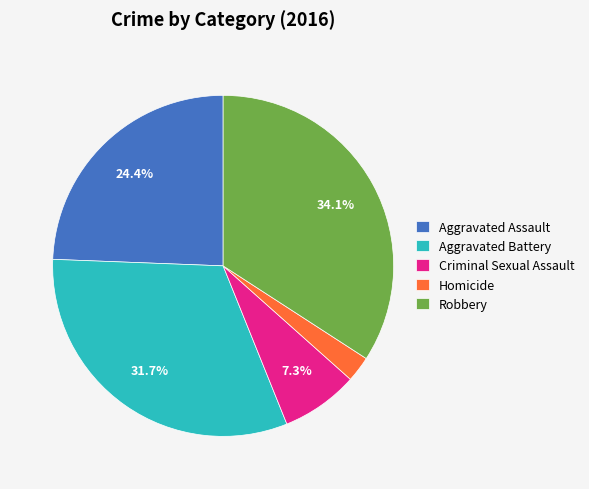

To the nearest percent, what is the combined percentage of Robbery and Aggravated Assault?

59%